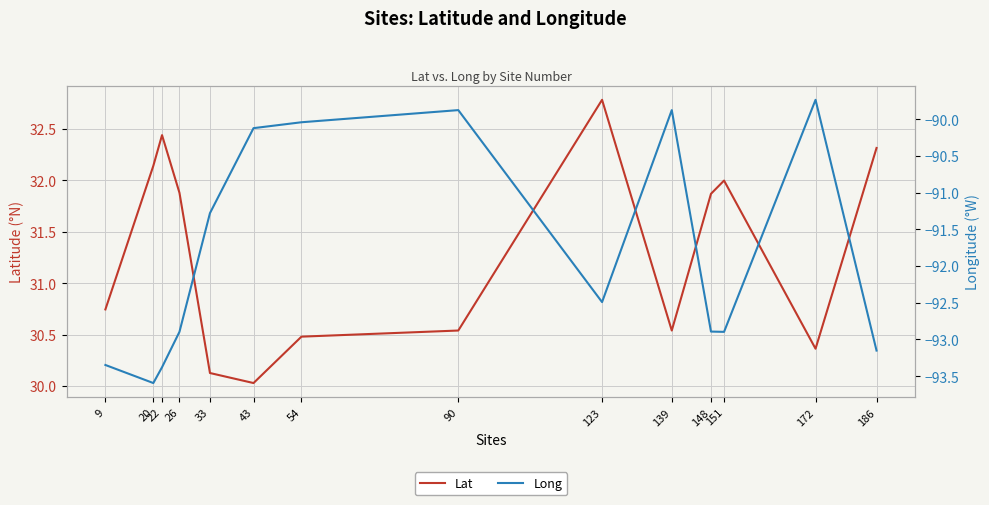

How many lines are shown in the chart?

2